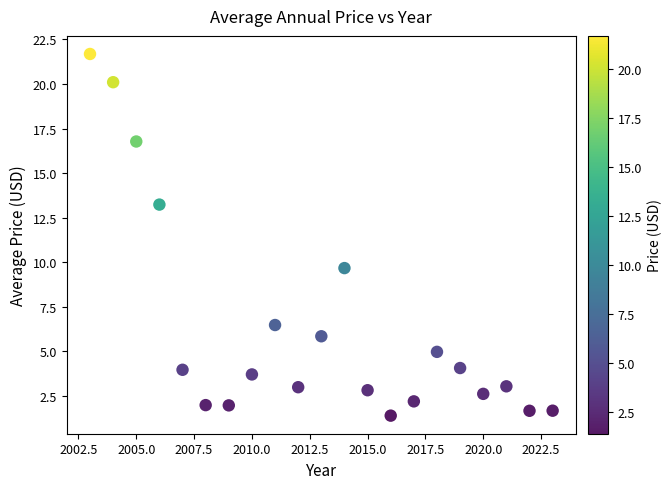

What is the range of X values (max minus min)?

20.0